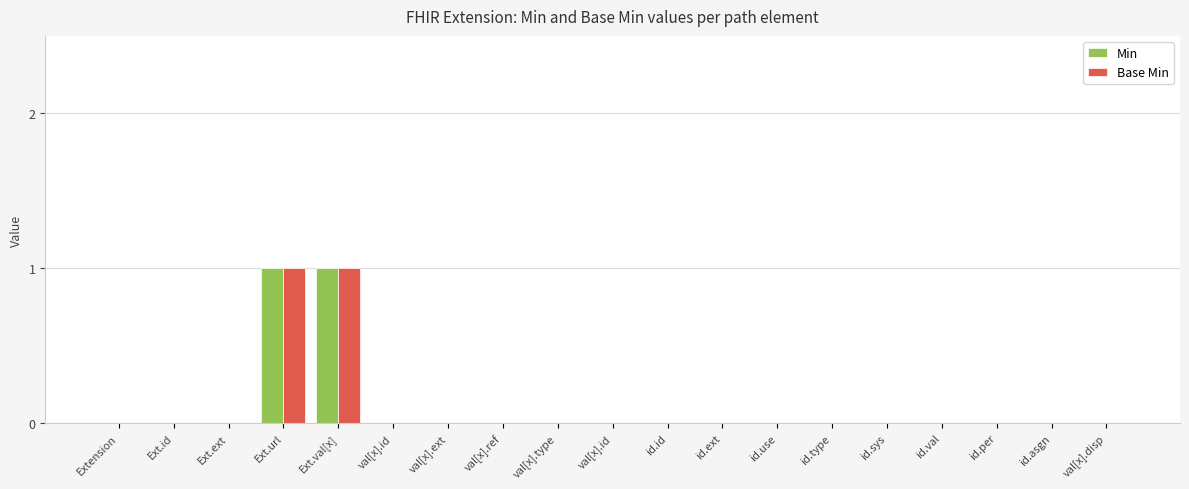

Are the bars horizontal?

No